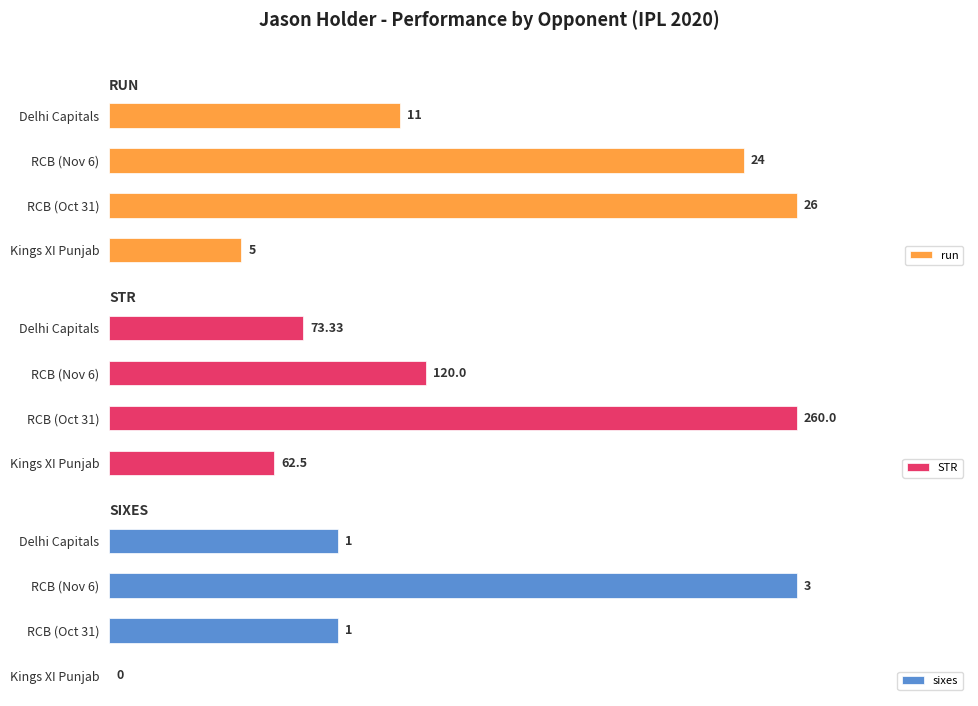

Reading left to right, list all the values displayed in this chart.

run: 11.0	24.0	26.0	5.0
STR: 73.3	120.0	260.0	62.5
sixes: 1.0	3.0	1.0	0.0